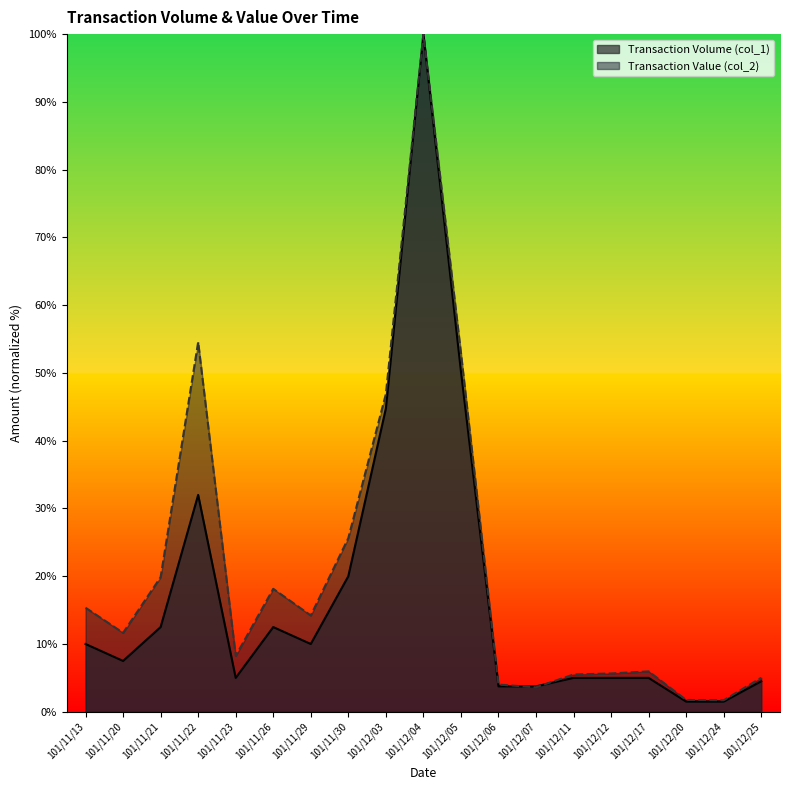

What is the spread (max minus min) of values at 101/12/06?

0.3